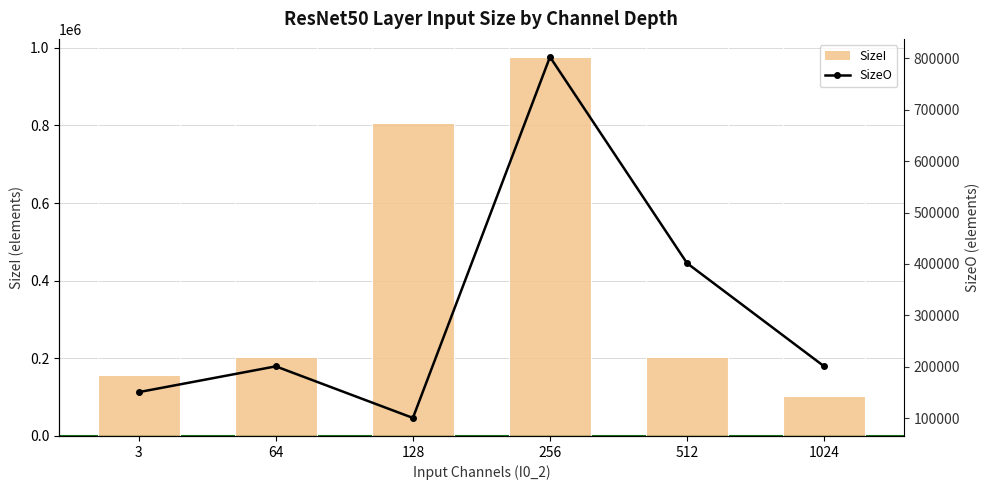

At which category is the sum across all series the highest?

256